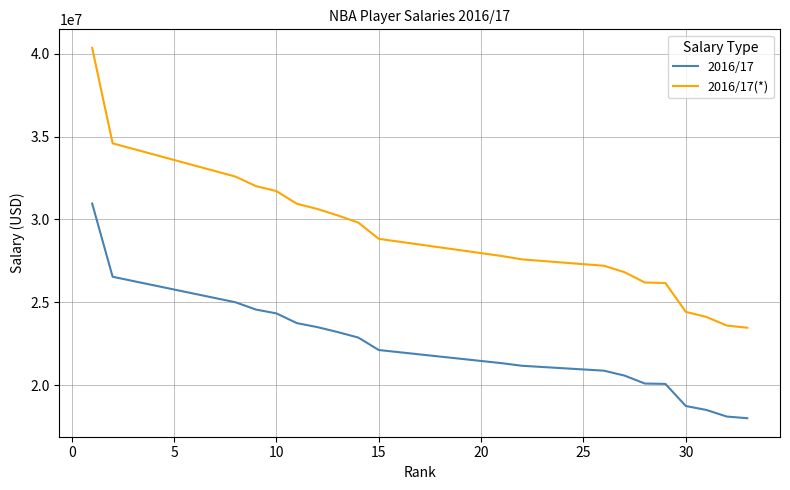

List the series in order of their peak value, highest first.

2016/17(*), 2016/17